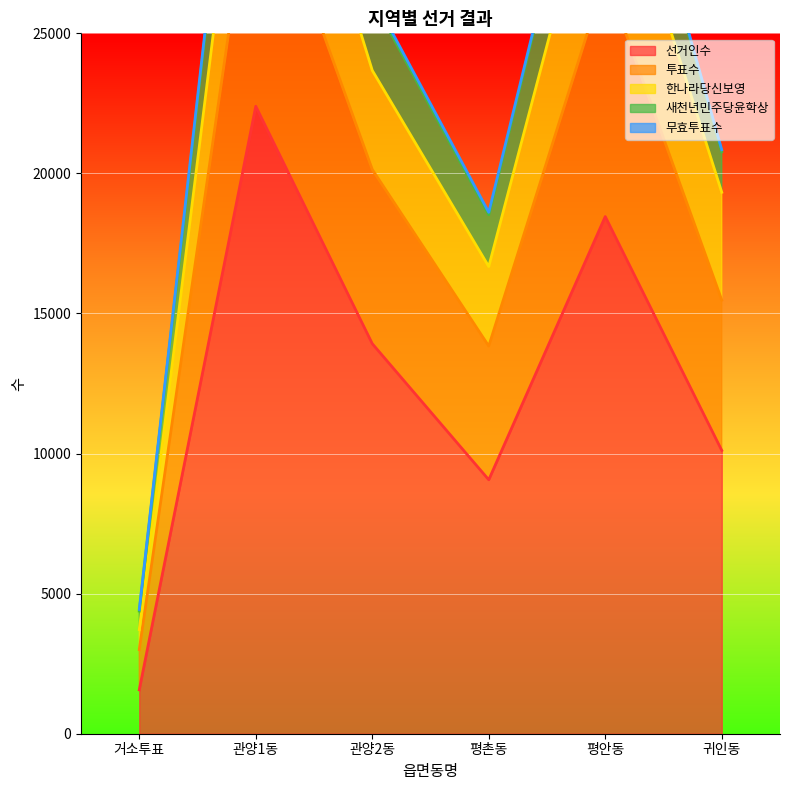

Where is 선거인수 nearest to the value 11981?

귀인동